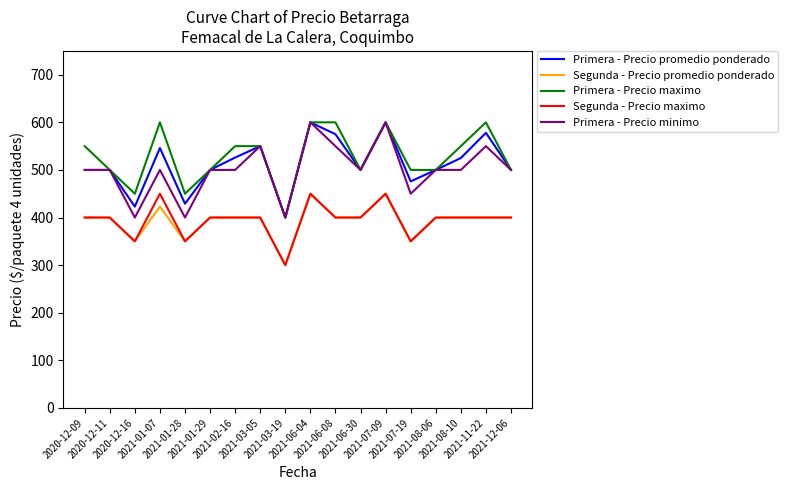

What is the lowest value of the Primera - Precio maximo series?

400